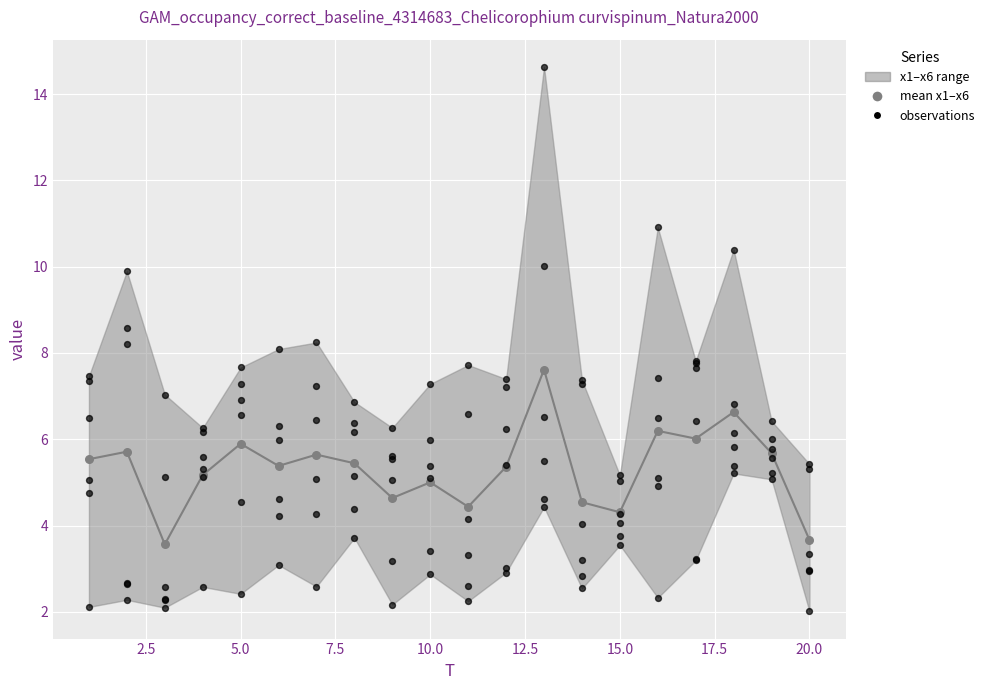

At which category is the sum across all series the highest?

13